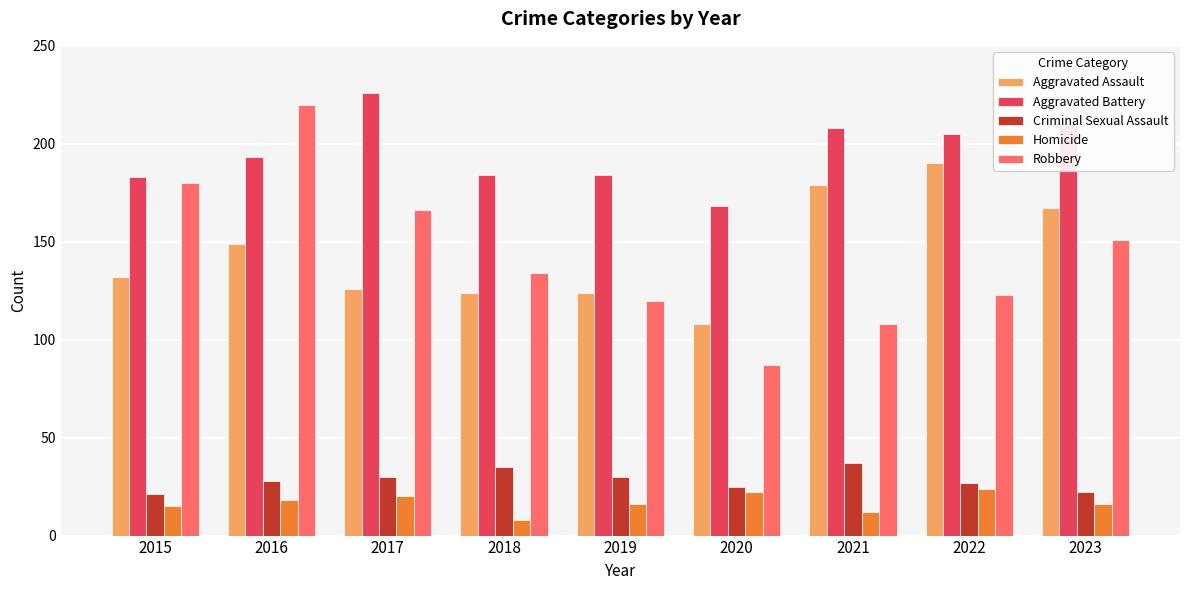

At which category is the sum across all series the highest?

2016